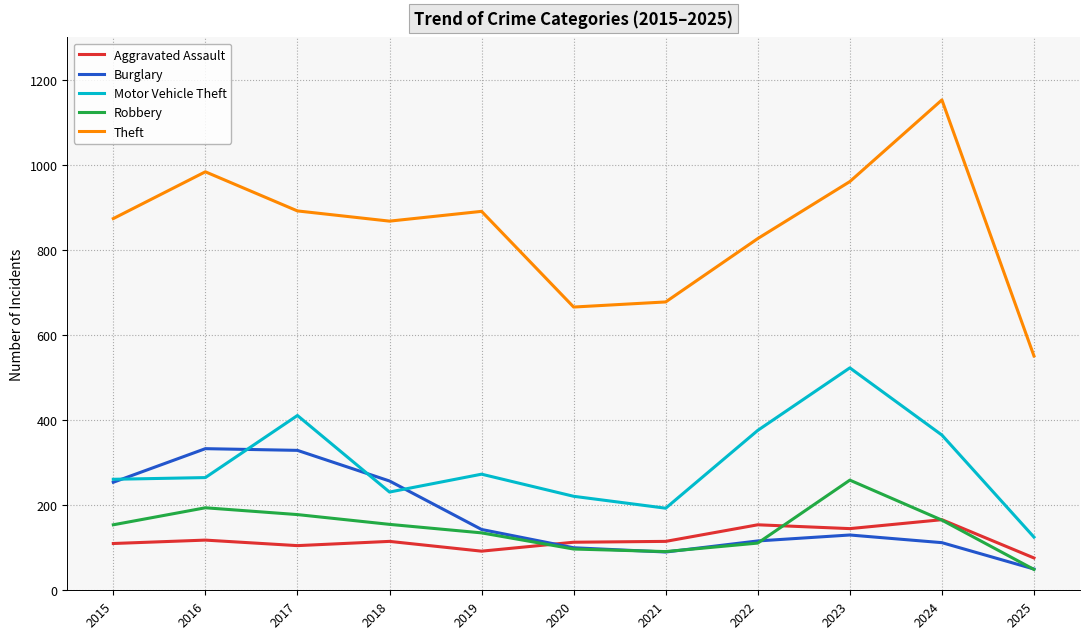

What is the sum of the Aggravated Assault values at 2020 and 2018?

228